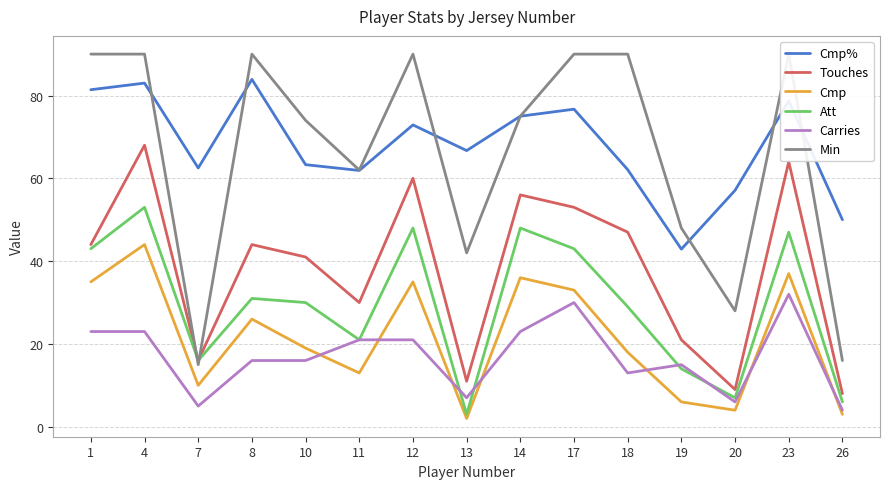

The value of Touches at 17 is 24.2. True or false?

False